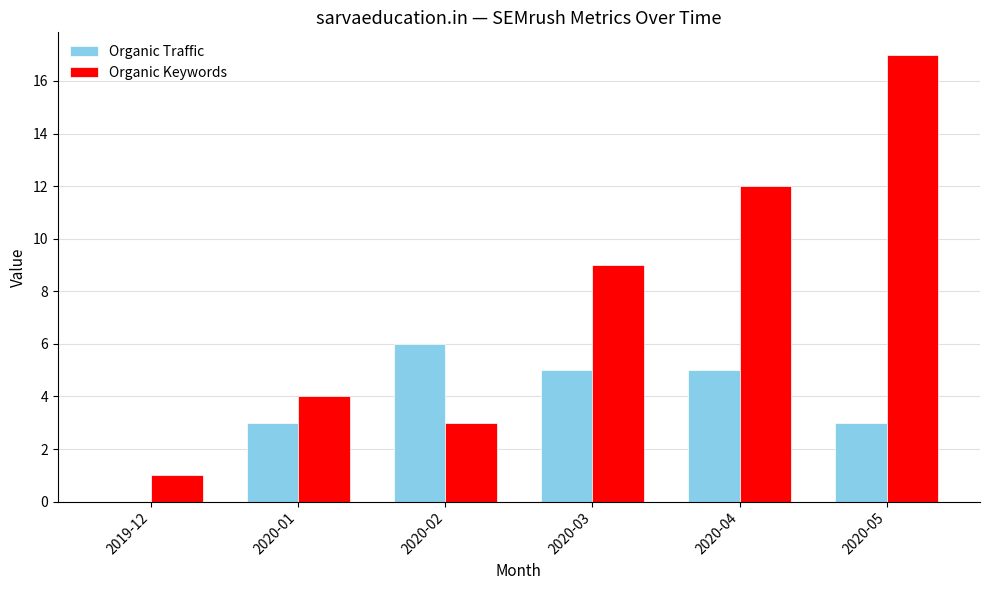

What is the difference between the Organic Traffic values at 2019-12 and 2020-01?

3